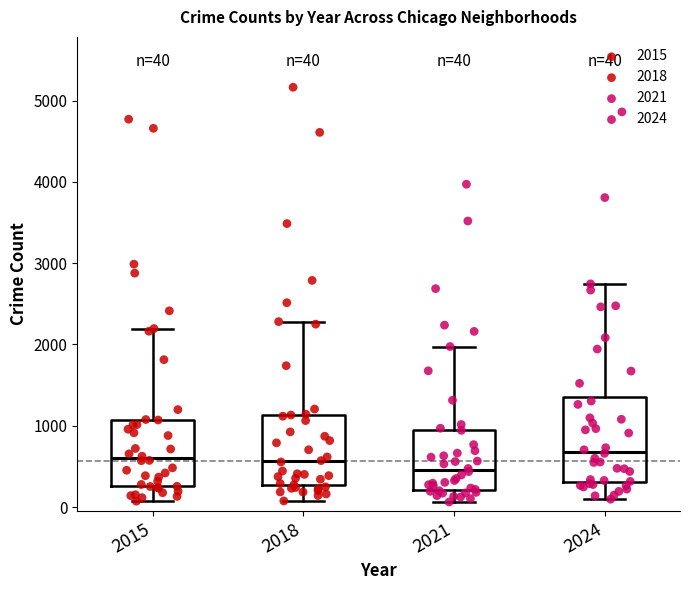

Which box has the lowest median line?

2021